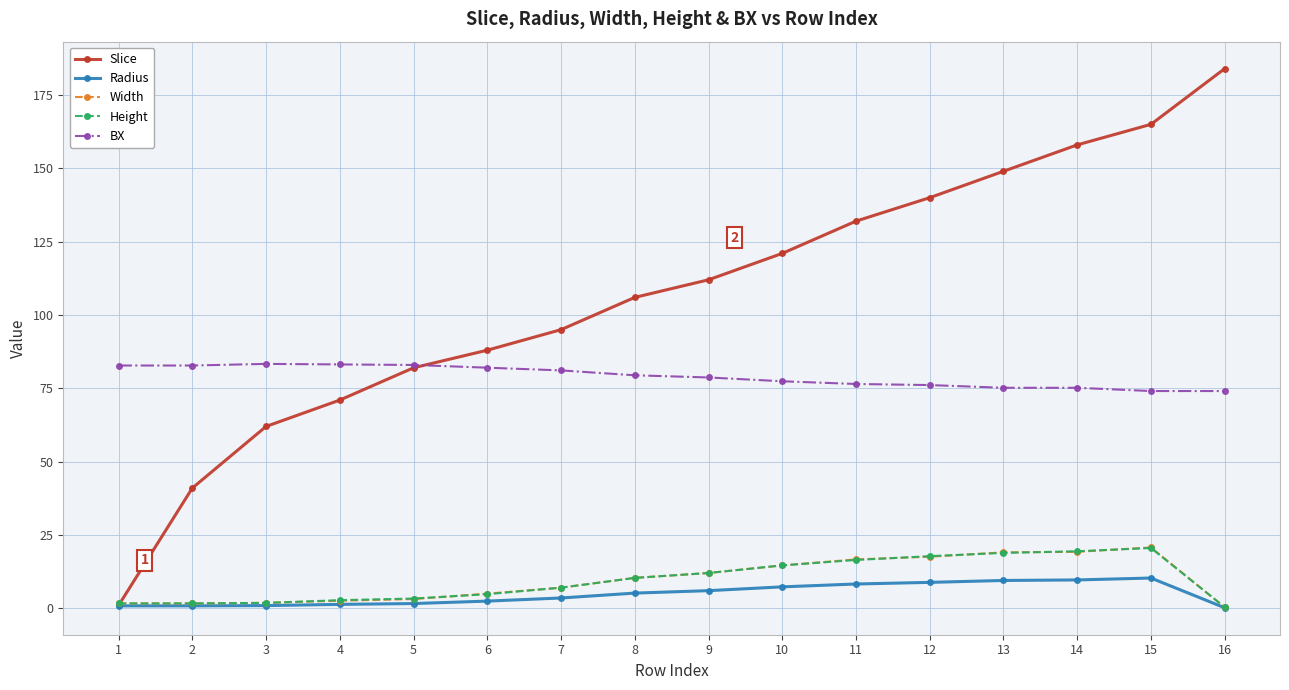

What is the minimum value for Slice?

1.0